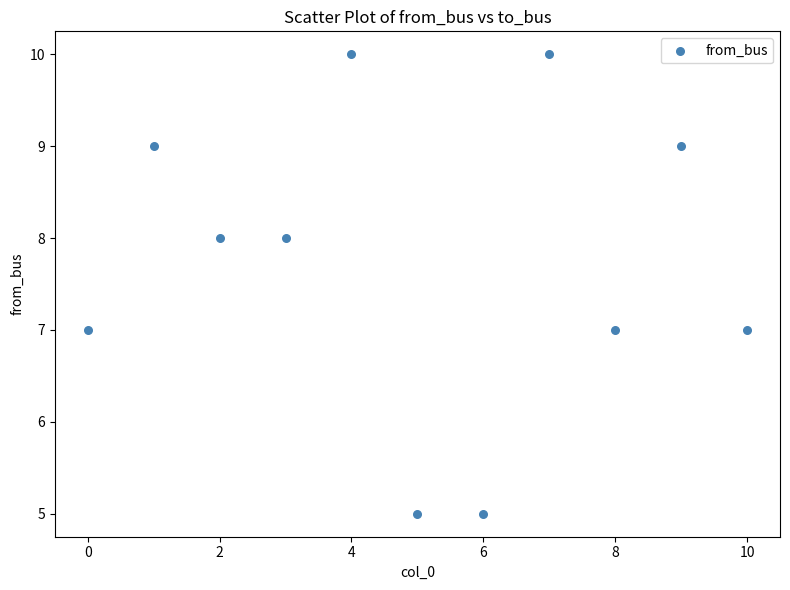

What is the range of Y values (max minus min)?

5